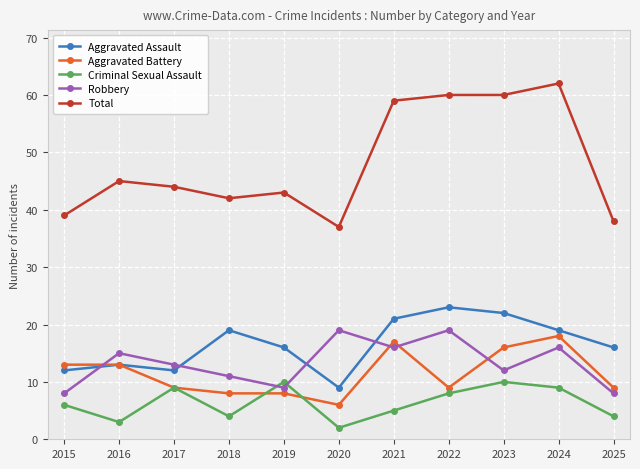

At 2019, list the series in order from largest to smallest.

Total, Aggravated Assault, Criminal Sexual Assault, Robbery, Aggravated Battery